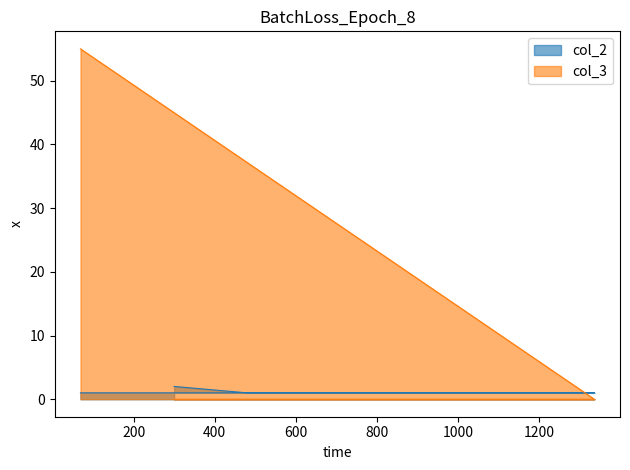

What are all the series names shown in the legend?

col_2, col_3